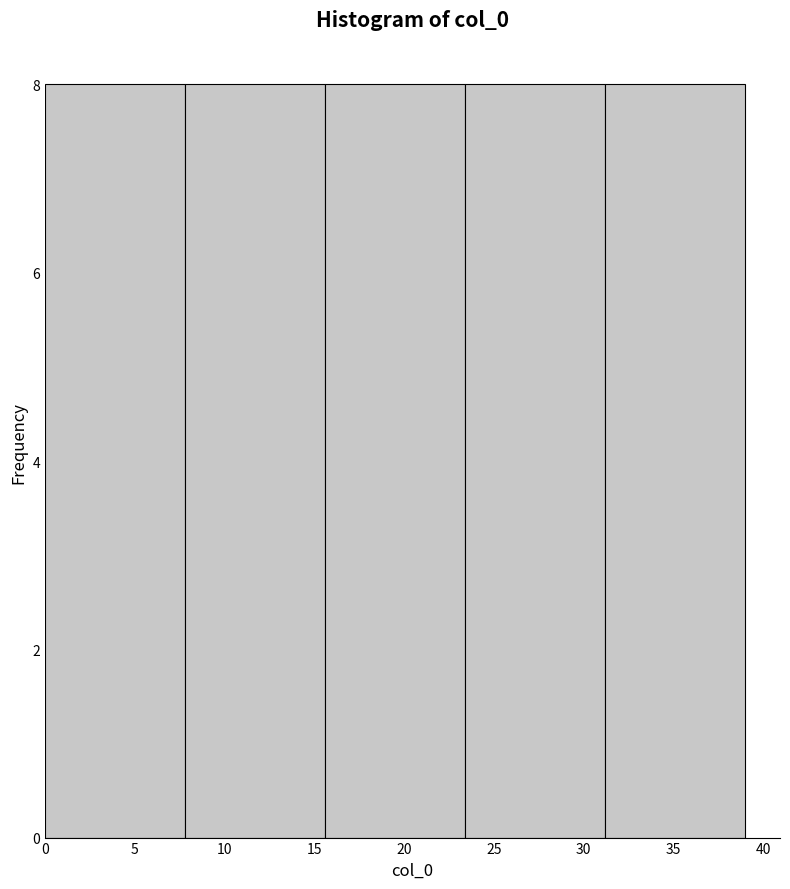

Reading left to right, transcribe this chart: for each bar, give the range it covers on the x-axis and its height. Neither the bar edges nor the heights are printed on the chart, so give them approximately, as read against the axes.

0.0 to 7.8: 8
7.8 to 15.6: 8
15.6 to 23.4: 8
23.4 to 31.2: 8
31.2 to 39.0: 8